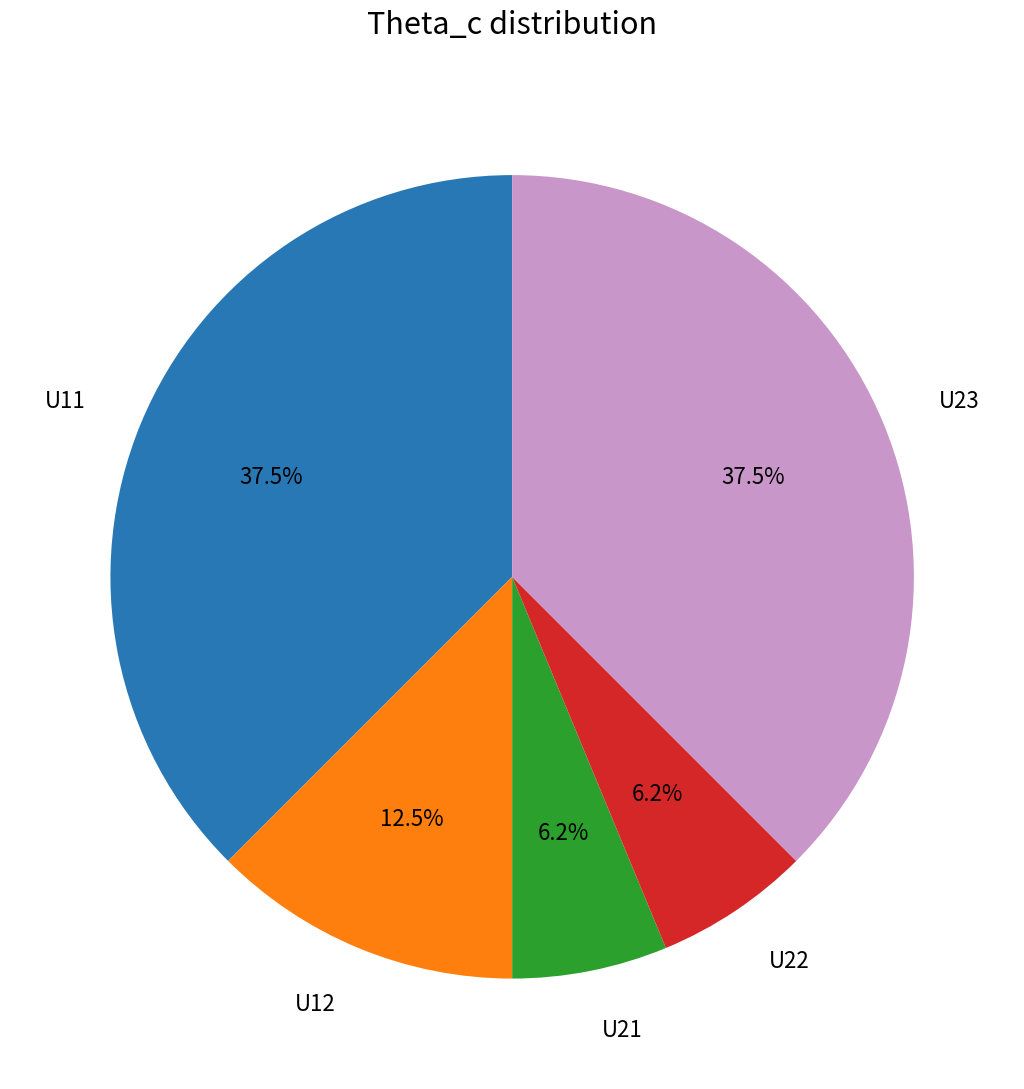

What is the total percentage of U12 and U11?

50.0%